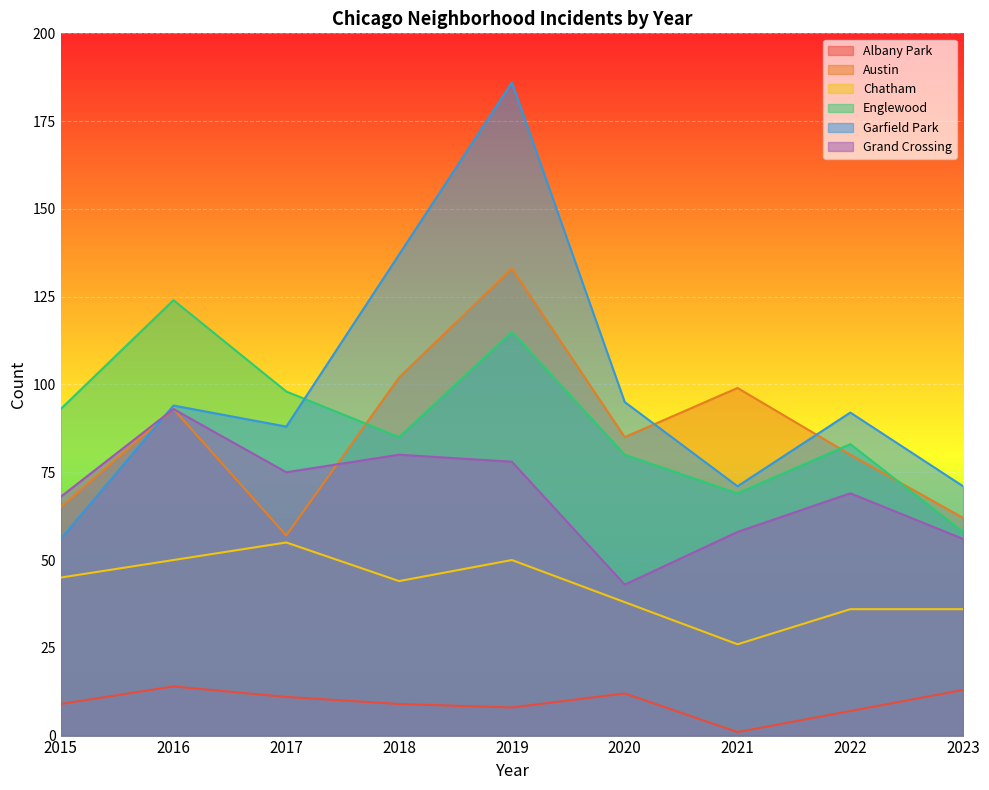

At which label does Garfield Park first exceed 92?

2016